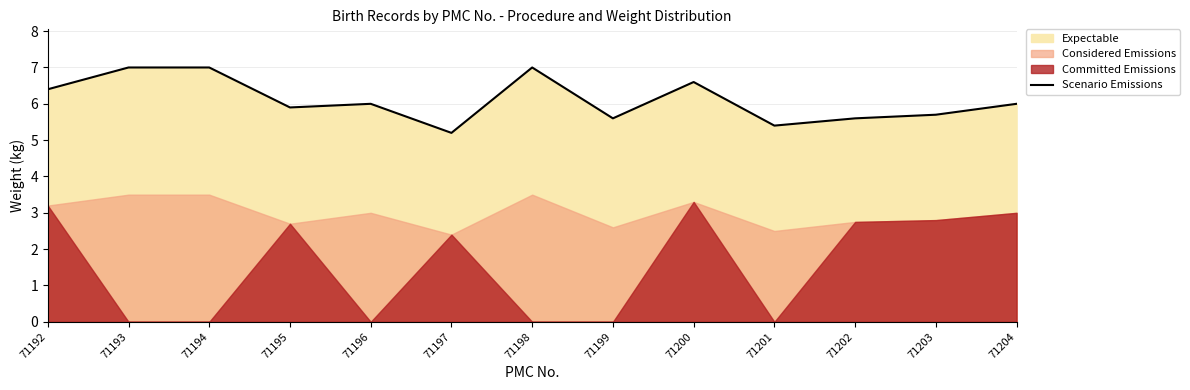

Which label corresponds to the largest value in the chart?

71193